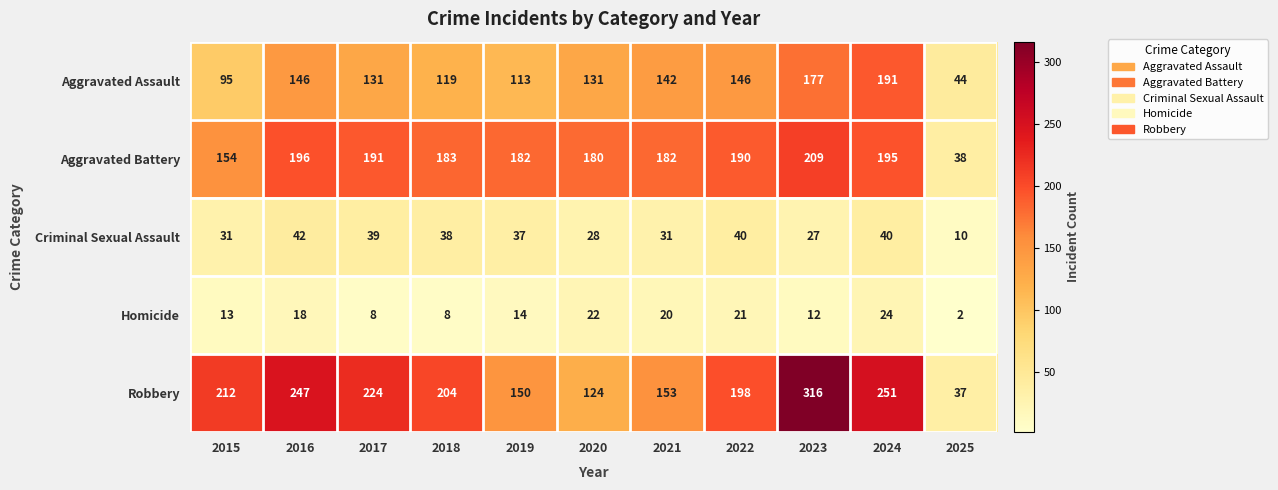

What is the smallest value displayed?

2